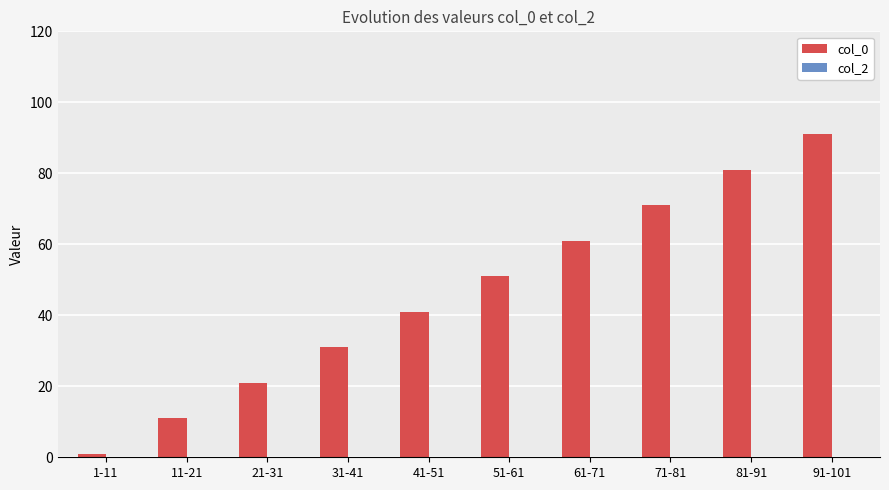

The chart shows a value of 6 at 11-21. True or false?

False